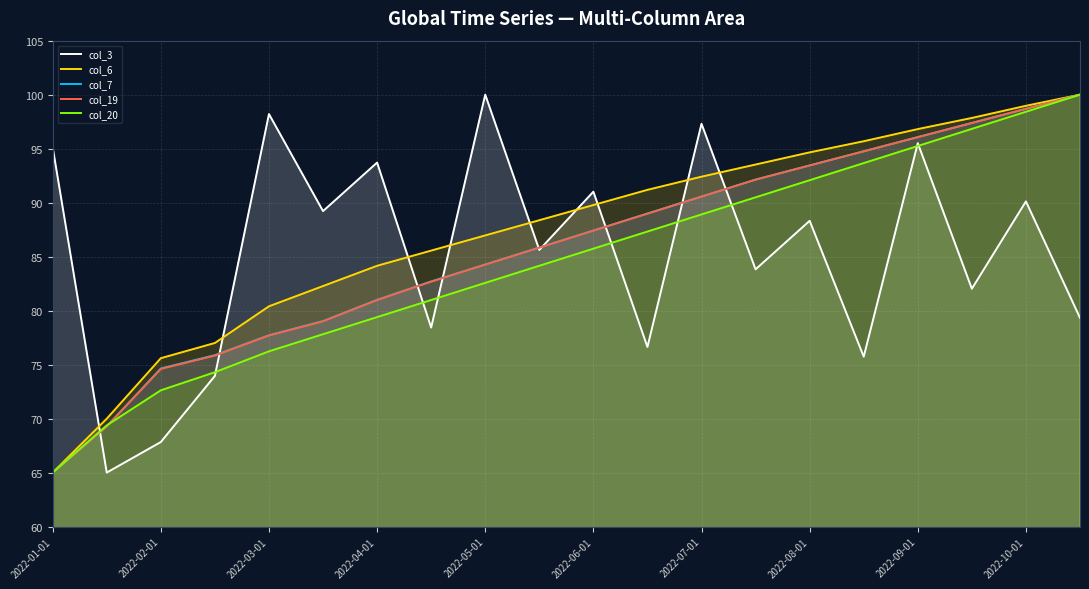

Which series has the largest total across all categories?

col_6